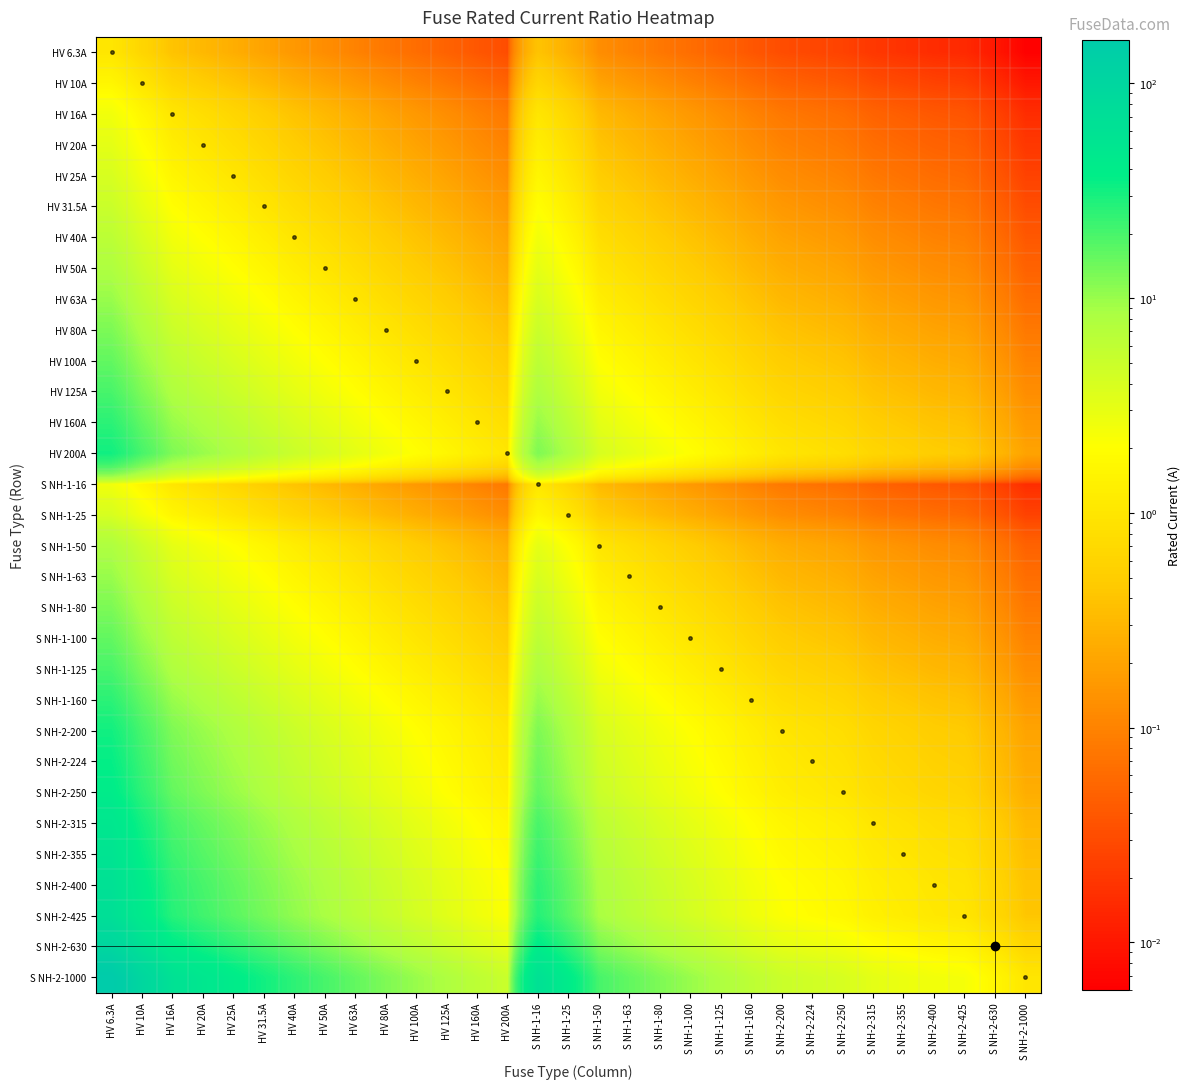

Where does the S NH-2-400 series first go above 4?

HV 6.3A